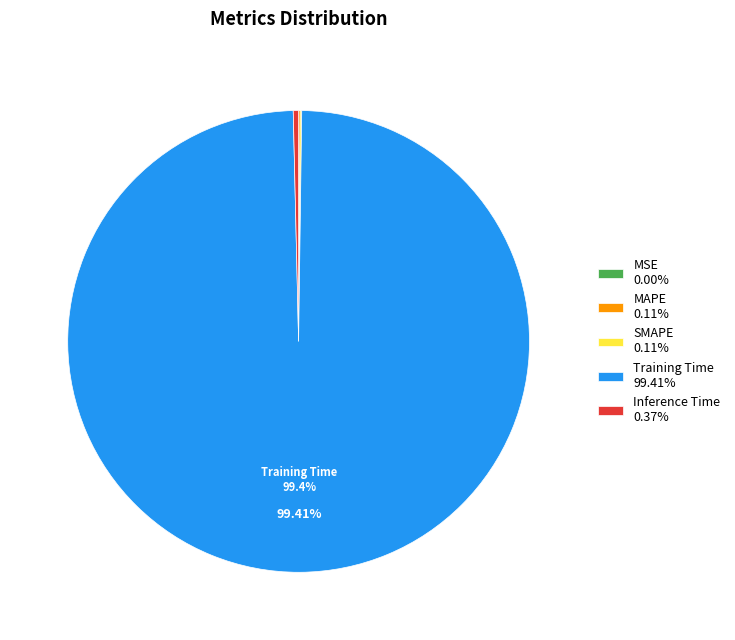

What is the largest slice in the pie chart?

Training Time